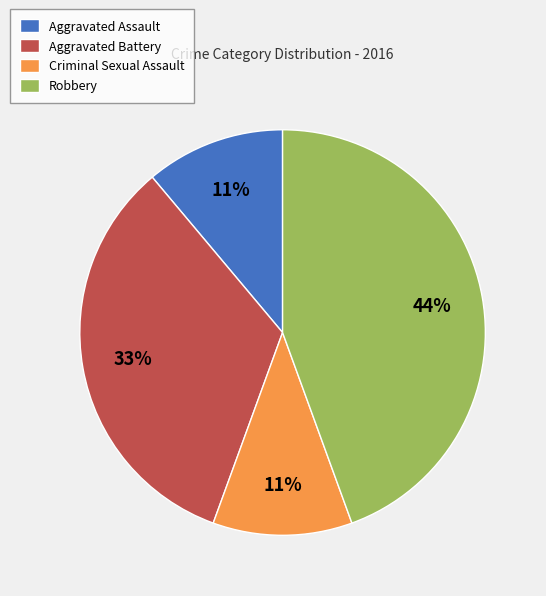

Do Aggravated Battery and Robbery together represent more than half of the pie?

Yes